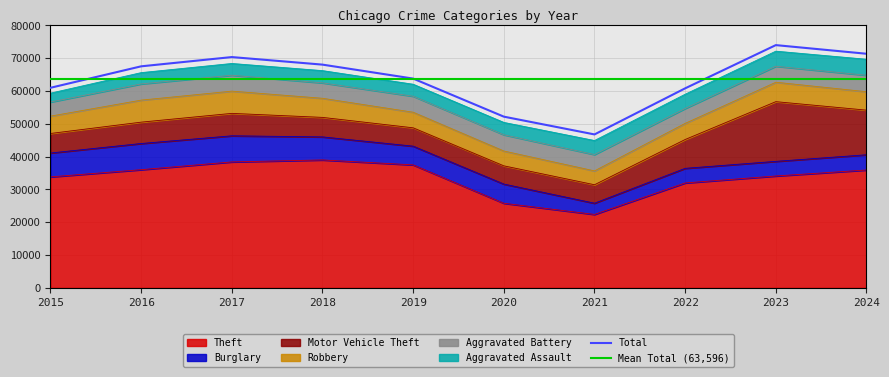

At which category is the sum across all series the highest?

2023